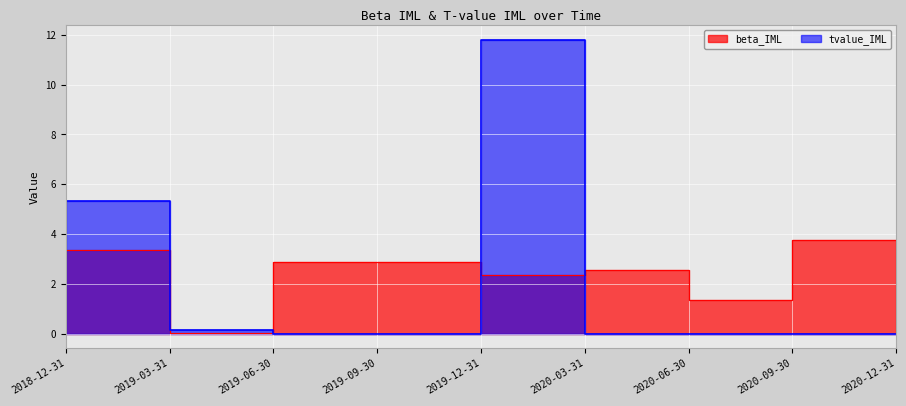

Reading left to right, extract all data points from this chart.

beta_IML: 2018-12-31=3.4	2019-03-31=0.0	2019-06-30=2.9	2019-09-30=2.9	2019-12-31=2.4	2020-03-31=2.6	2020-06-30=1.3	2020-09-30=3.8	2020-12-31=3.8
tvalue_IML: 2018-12-31=5.3	2019-03-31=0.1	2019-06-30=0.0	2019-09-30=0.0	2019-12-31=11.8	2020-03-31=0.0	2020-06-30=0.0	2020-09-30=0.0	2020-12-31=0.0